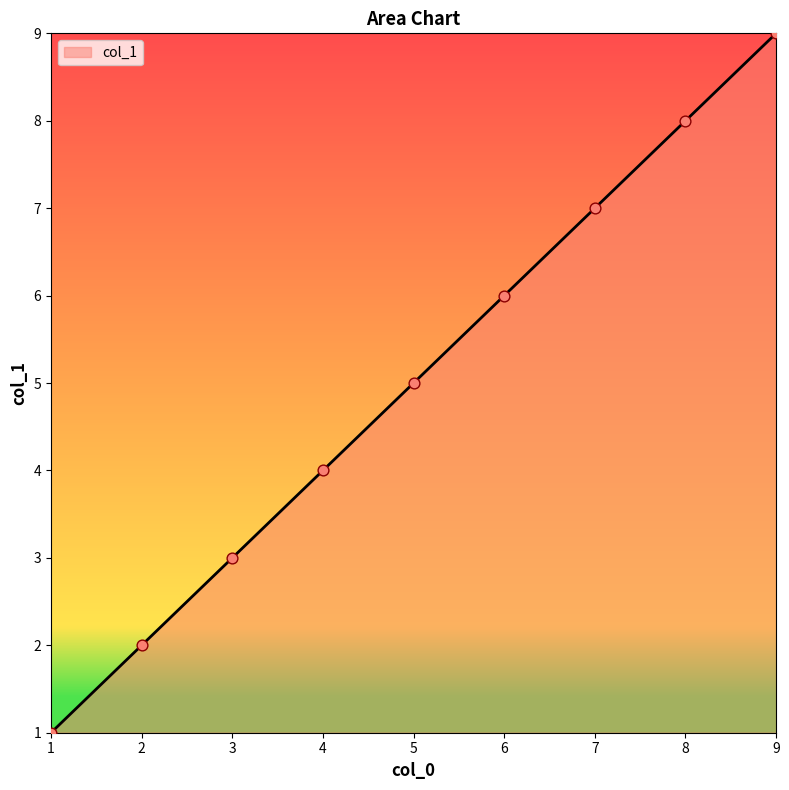

What is the change in value from 5 to 7?

+2